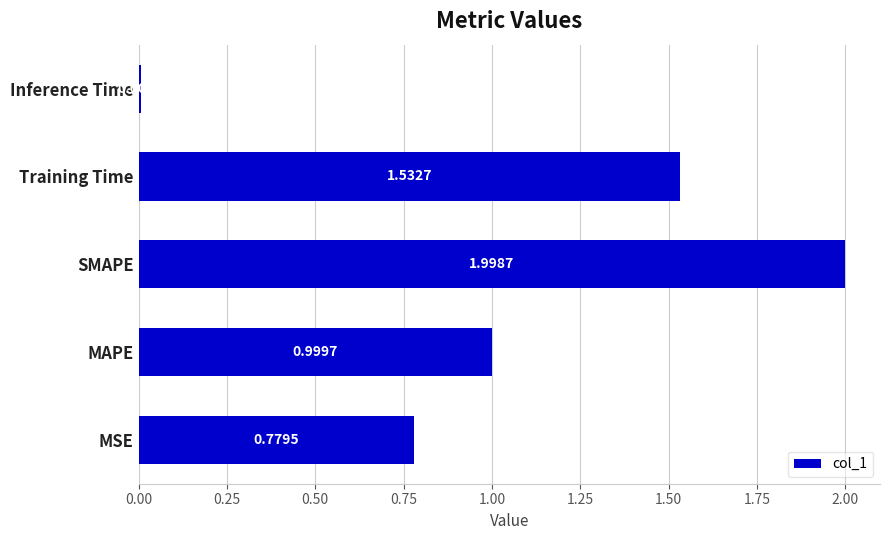

At which label is the value closest to 1?

MAPE